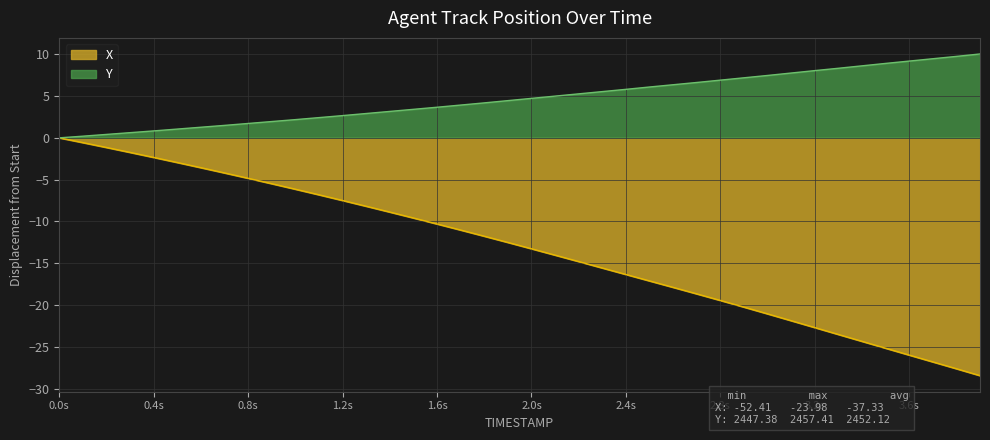

The X series shows -29.0 at 2.4s. True or false?

False